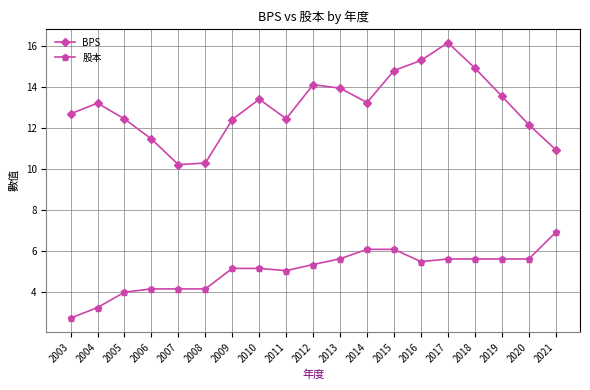

Count the number of categories in the chart.

19